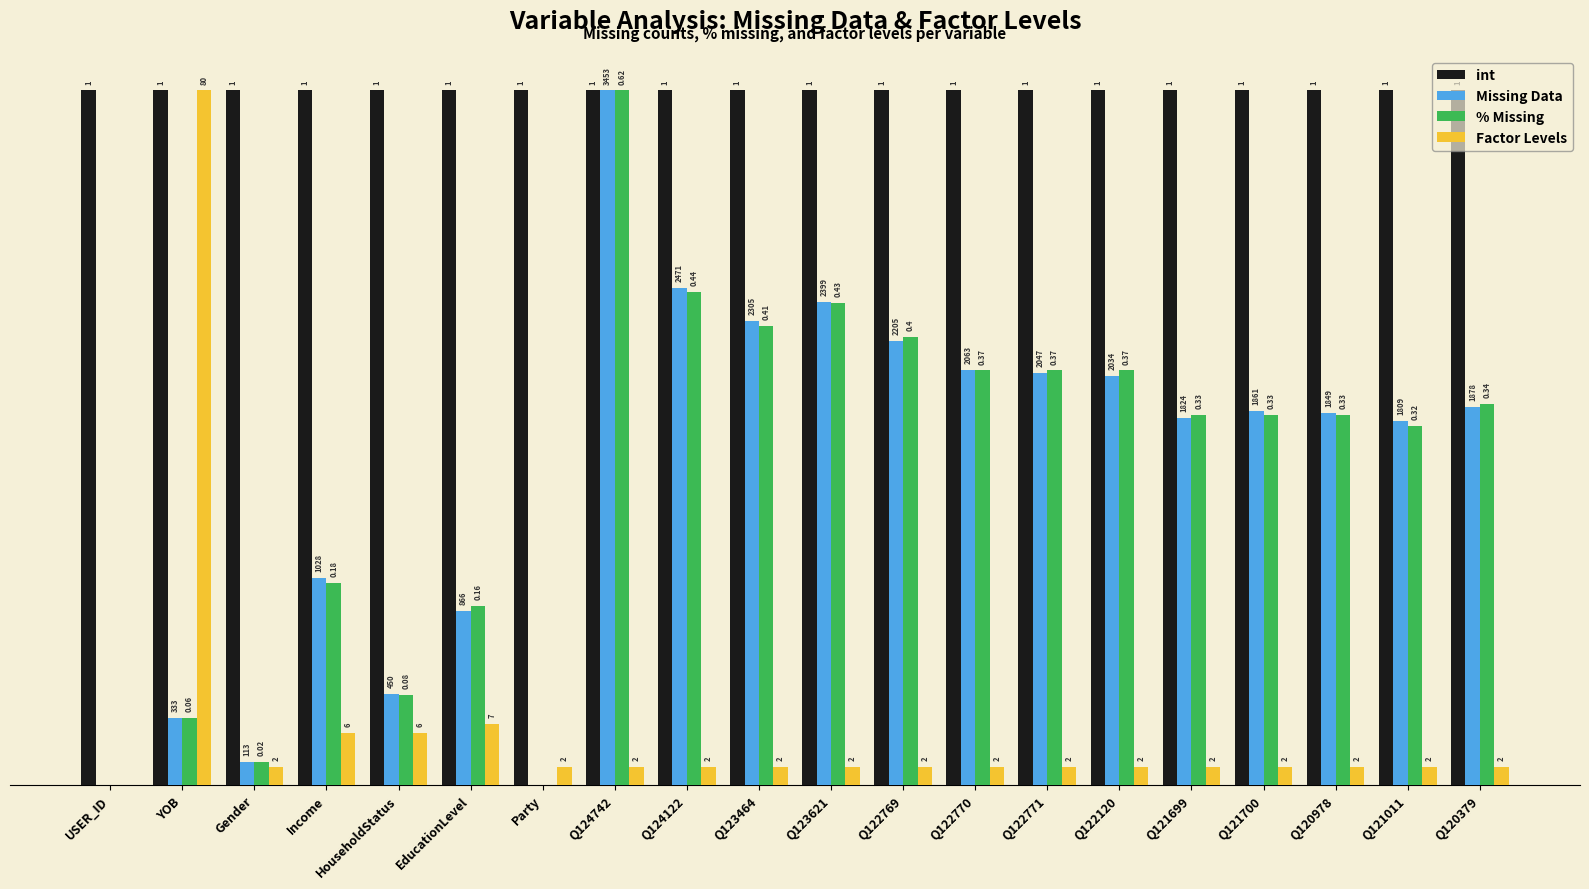

What value does the Missing Data series have at Q124742?

1.0